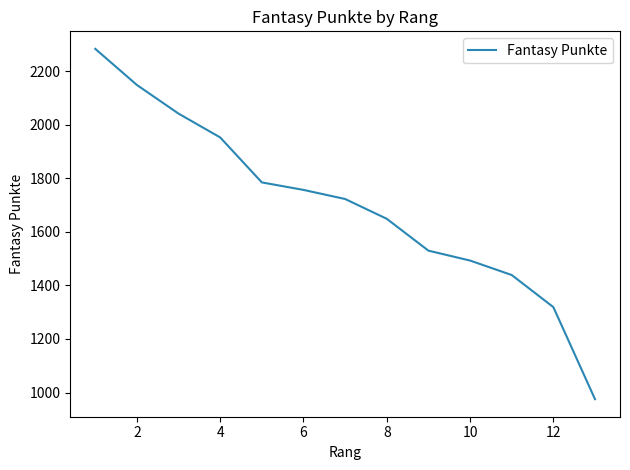

What is the smallest value displayed?

975